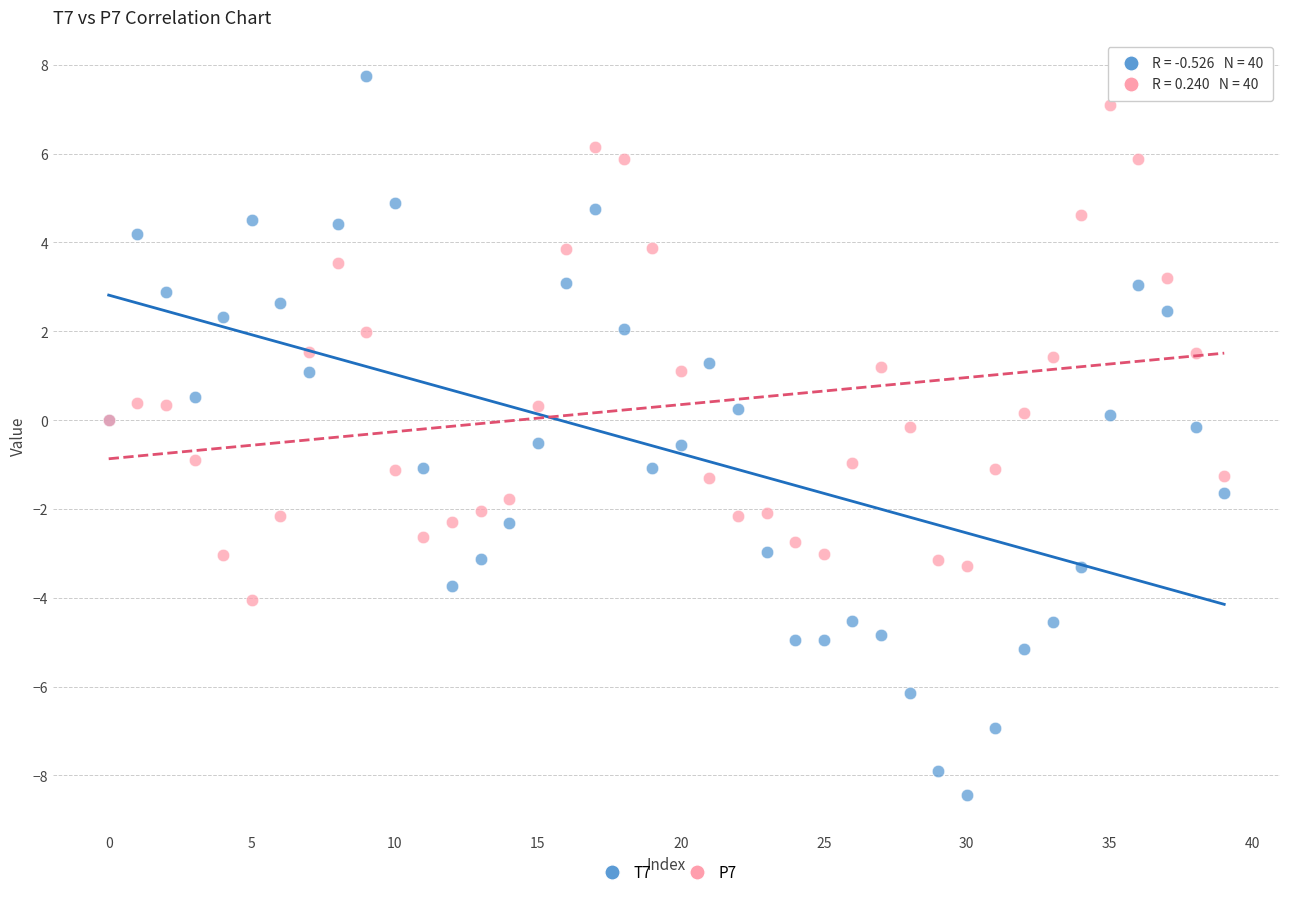

Which series contains the lowest Y value?

T7